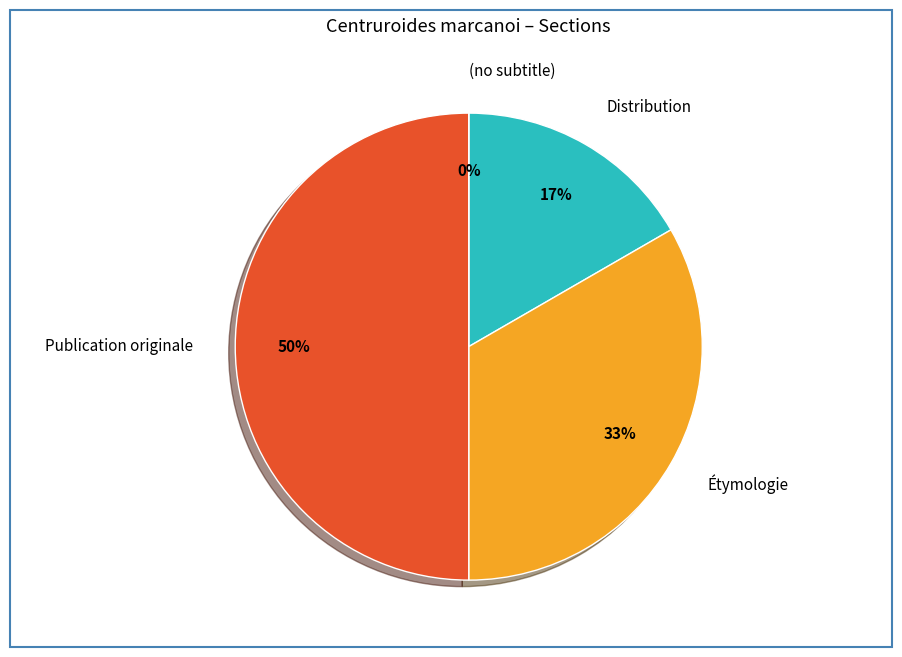

Count the number of slices in the pie.

4